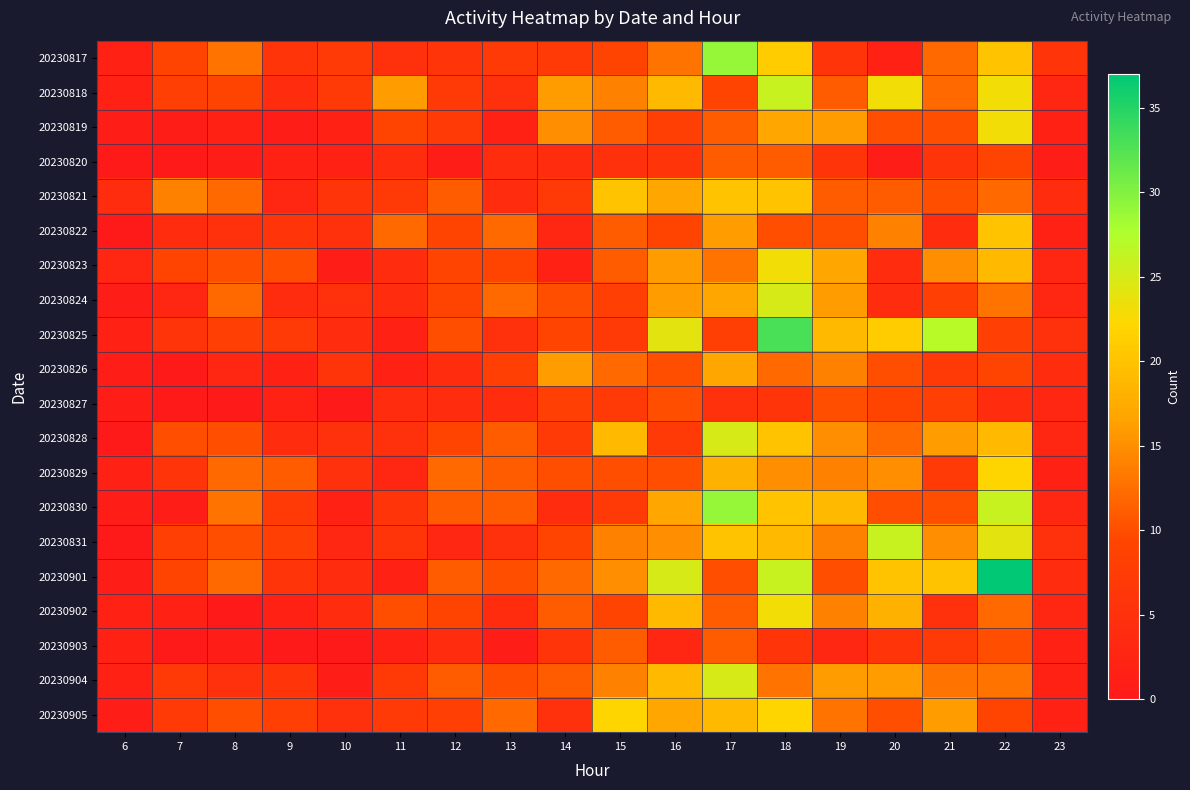

Reading right to left, transcribe all the data shown in this chart.

20230817: 23=6	22=20	21=12	20=2	19=6	18=21	17=29	16=13	15=9	14=7	13=7	12=6	11=5	10=7	9=6	8=13	7=9	6=2
20230818: 23=3	22=23	21=12	20=23	19=11	18=26	17=9	16=19	15=14	14=16	13=5	12=7	11=16	10=7	9=4	8=9	7=8	6=2
20230819: 23=2	22=23	21=10	20=10	19=16	18=17	17=11	16=8	15=11	14=15	13=2	12=7	11=9	10=2	9=1	8=2	7=1	6=1
20230820: 23=1	22=9	21=6	20=1	19=6	18=11	17=11	16=6	15=5	14=4	13=4	12=1	11=4	10=2	9=2	8=1	7=0	6=0
20230821: 23=4	22=12	21=10	20=11	19=11	18=20	17=20	16=17	15=20	14=7	13=4	12=11	11=7	10=6	9=3	8=12	7=14	6=4
20230822: 23=2	22=20	21=4	20=14	19=10	18=10	17=16	16=9	15=11	14=3	13=12	12=9	11=12	10=5	9=6	8=5	7=4	6=0
20230823: 23=3	22=19	21=15	20=4	19=17	18=23	17=13	16=16	15=11	14=2	13=9	12=9	11=4	10=1	9=10	8=10	7=9	6=3
20230824: 23=3	22=13	21=8	20=4	19=16	18=25	17=17	16=16	15=8	14=10	13=12	12=9	11=4	10=5	9=4	8=12	7=3	6=1
20230825: 23=5	22=8	21=27	20=21	19=19	18=33	17=8	16=24	15=7	14=9	13=5	12=10	11=2	10=4	9=7	8=8	7=6	6=2
20230826: 23=4	22=9	21=7	20=10	19=14	18=12	17=17	16=10	15=12	14=16	13=8	12=4	11=2	10=6	9=2	8=3	7=0	6=1
20230827: 23=3	22=4	21=8	20=9	19=10	18=6	17=5	16=10	15=7	14=8	13=4	12=4	11=4	10=0	9=2	8=0	7=0	6=1
20230828: 23=3	22=19	21=16	20=12	19=15	18=20	17=25	16=7	15=19	14=7	13=11	12=9	11=5	10=5	9=4	8=10	7=10	6=0
20230829: 23=2	22=22	21=7	20=15	19=14	18=15	17=18	16=10	15=10	14=10	13=11	12=12	11=3	10=5	9=11	8=12	7=6	6=2
20230830: 23=3	22=26	21=10	20=10	19=19	18=20	17=29	16=17	15=7	14=4	13=11	12=11	11=6	10=2	9=7	8=13	7=1	6=1
20230831: 23=5	22=24	21=15	20=26	19=14	18=19	17=20	16=15	15=14	14=9	13=5	12=3	11=6	10=3	9=8	8=10	7=8	6=0
20230901: 23=4	22=37	21=20	20=20	19=10	18=26	17=10	16=25	15=15	14=12	13=10	12=11	11=2	10=4	9=6	8=12	7=9	6=1
20230902: 23=3	22=12	21=5	20=18	19=14	18=23	17=11	16=19	15=9	14=11	13=4	12=9	11=10	10=4	9=2	8=0	7=2	6=2
20230903: 23=2	22=10	21=7	20=6	19=3	18=6	17=11	16=3	15=11	14=6	13=1	12=4	11=2	10=0	9=0	8=1	7=0	6=2
20230904: 23=2	22=13	21=13	20=16	19=16	18=13	17=25	16=19	15=14	14=11	13=10	12=11	11=7	10=1	9=6	8=5	7=7	6=2
20230905: 23=2	22=9	21=16	20=10	19=13	18=22	17=19	16=17	15=22	14=5	13=12	12=8	11=7	10=5	9=8	8=10	7=7	6=1